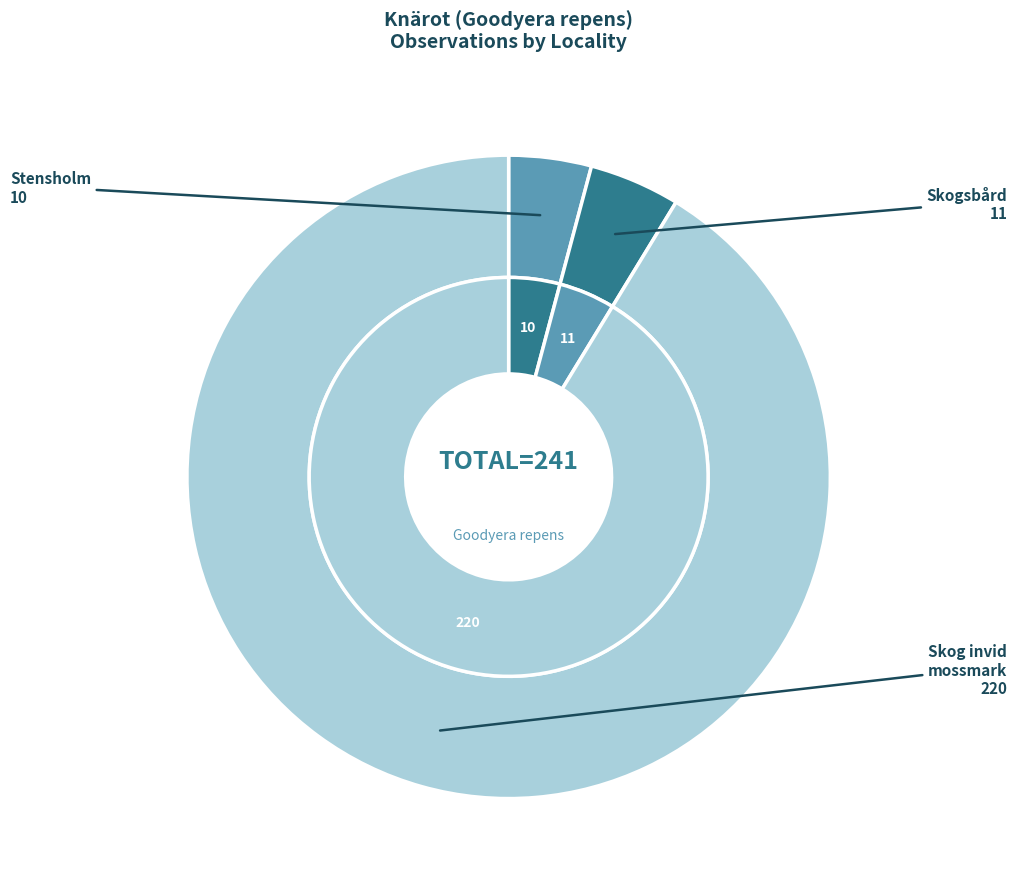

Combined, what portion of the pie is Stensholm (ID 75367815) and Skogsbård (ID 102800303)?

8.7%